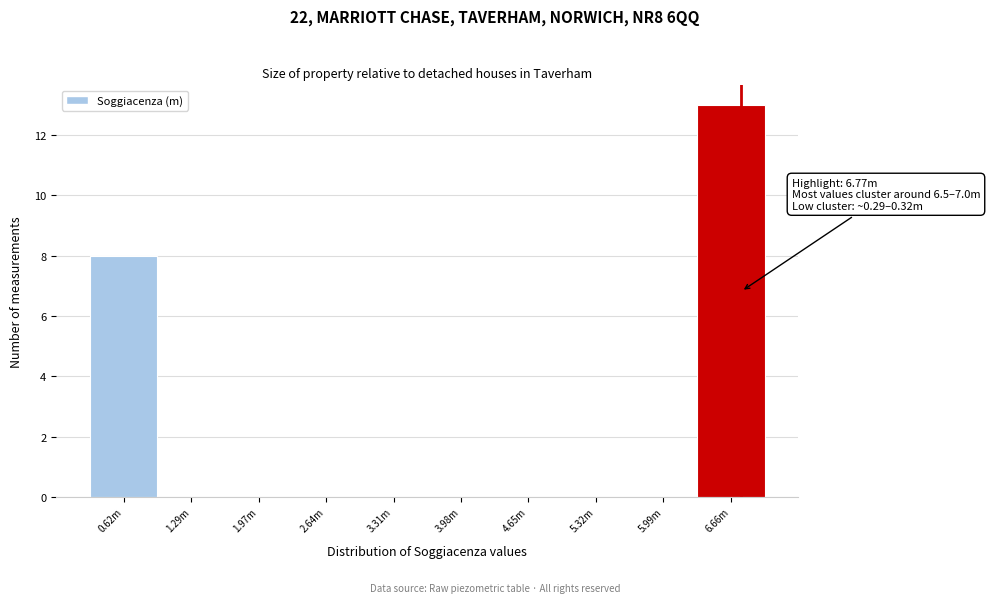

Reading right to left, extract all data points from this chart.

6.66m=13	5.99m=0	5.32m=0	4.65m=0	3.98m=0	3.31m=0	2.64m=0	1.97m=0	1.29m=0	0.62m=8